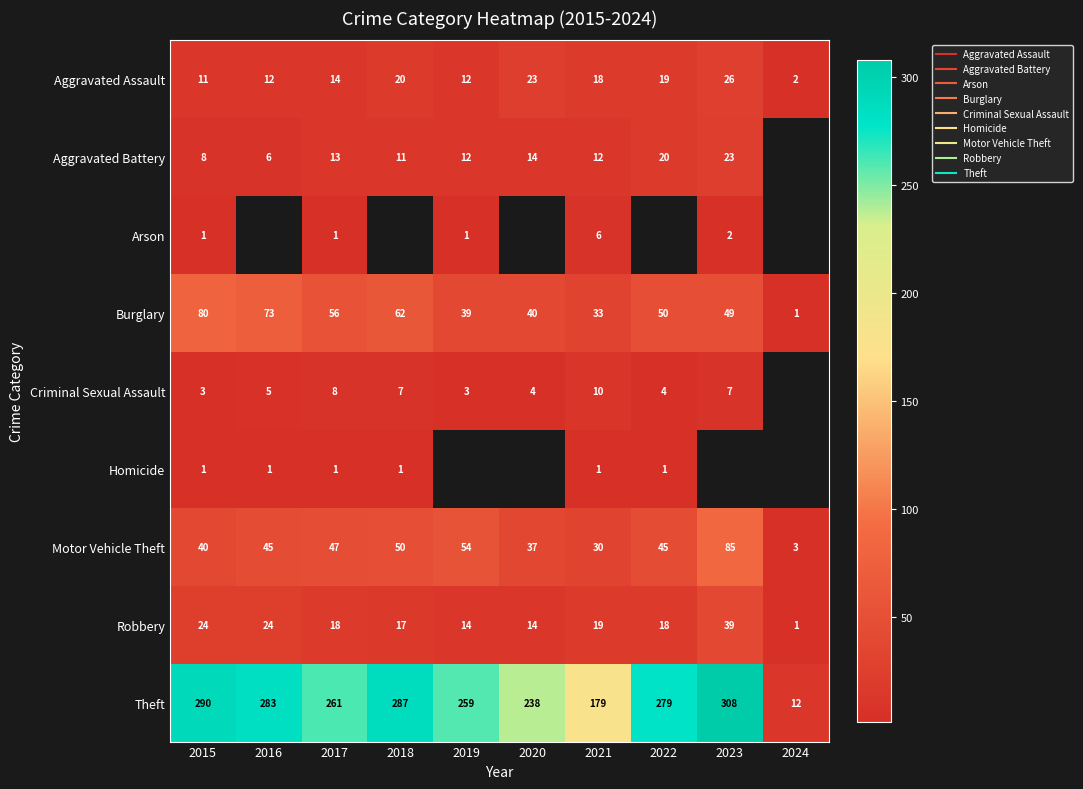

What is the greatest value displayed?

308.0